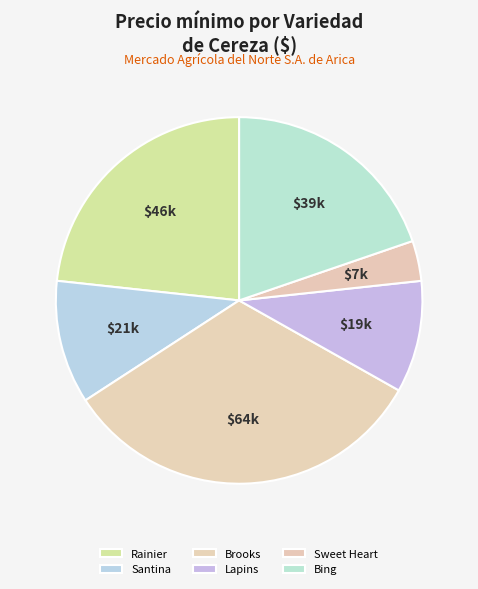

How many segments does this pie chart have?

6